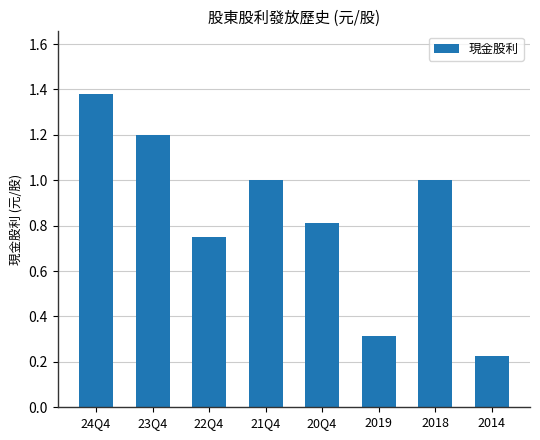

What is the sum of all values?

6.7